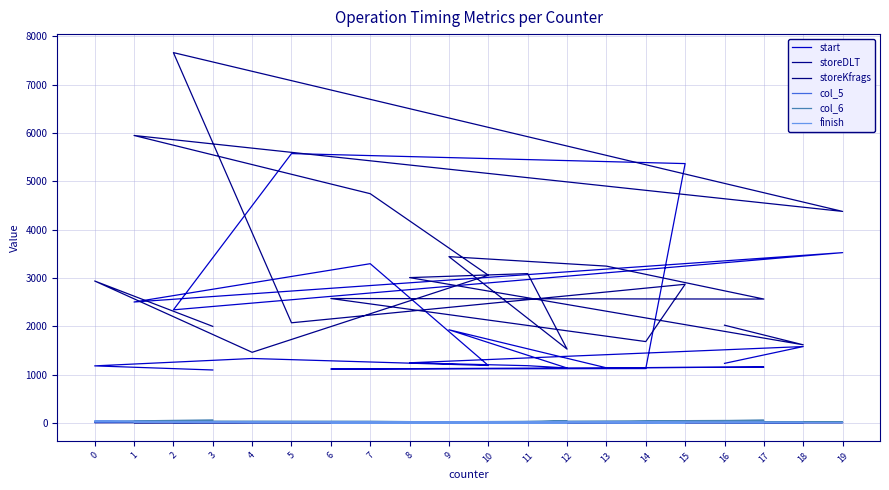

The storeKfrags series shows 3 at 7. True or false?

False